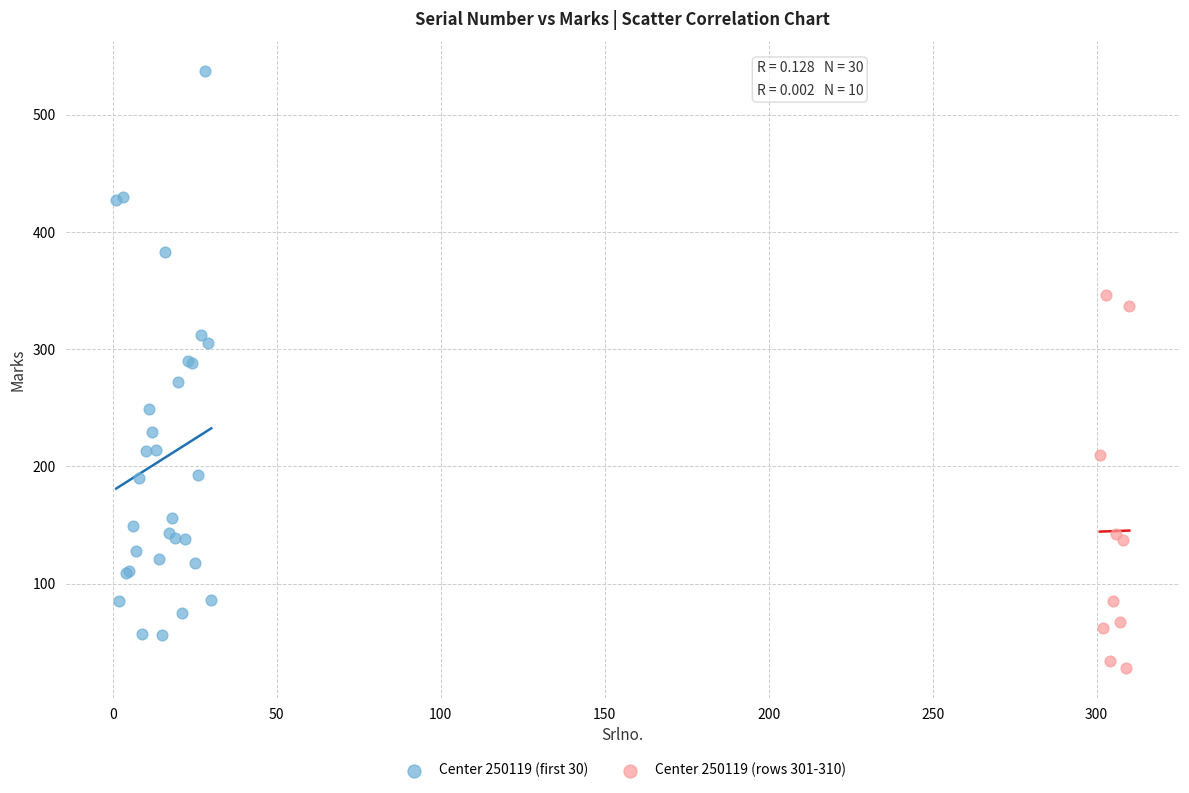

Which series has the largest Y range (max minus min)?

Center 250119 (first 30)